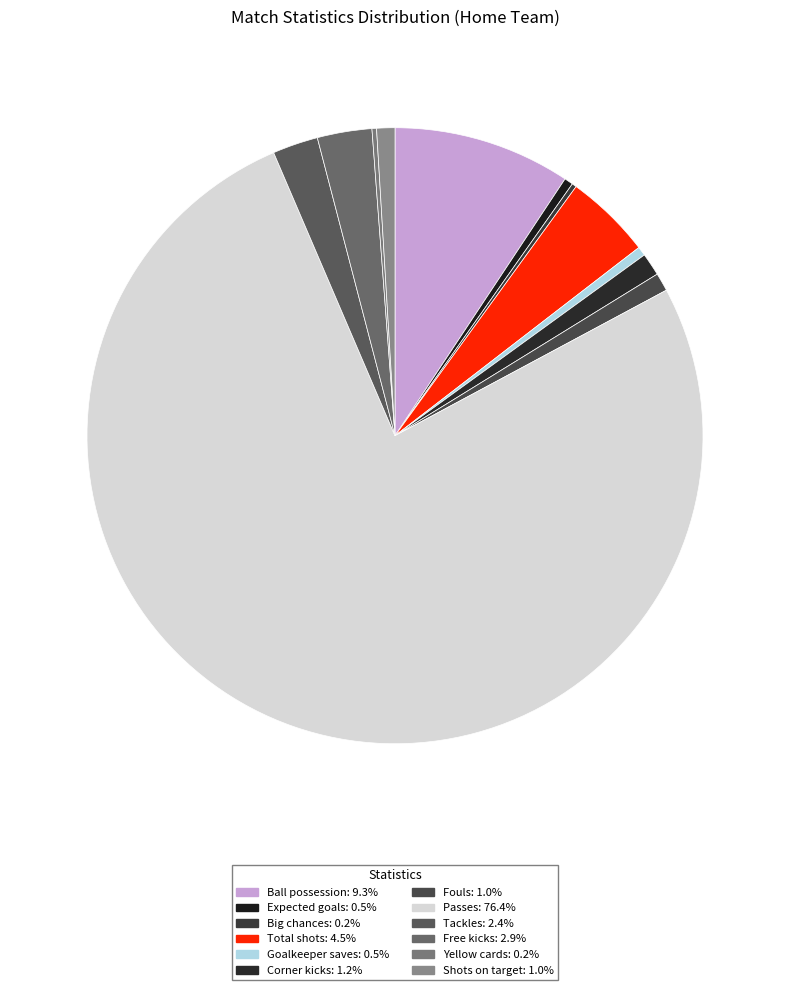

How many slices are in this pie chart?

12